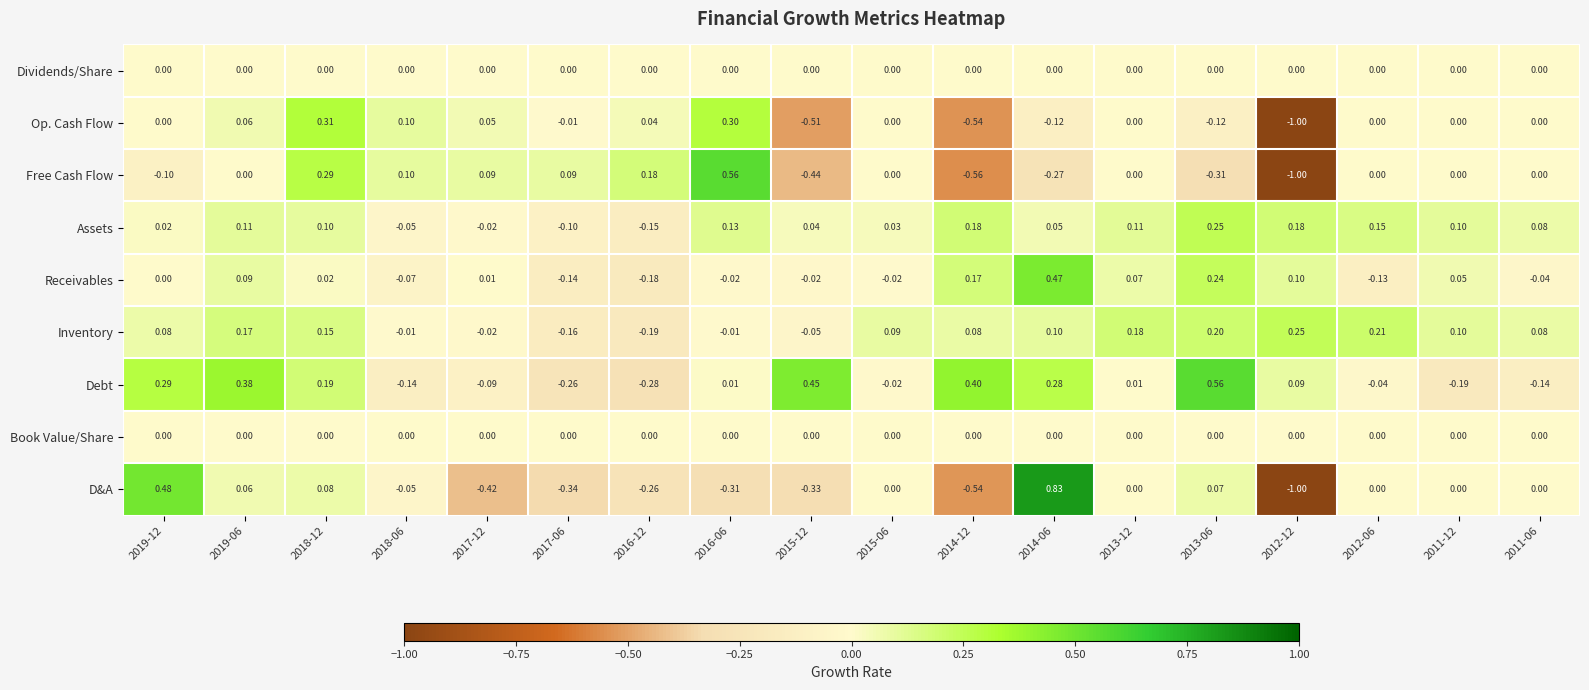

Which series has the largest total across all categories?

Debt